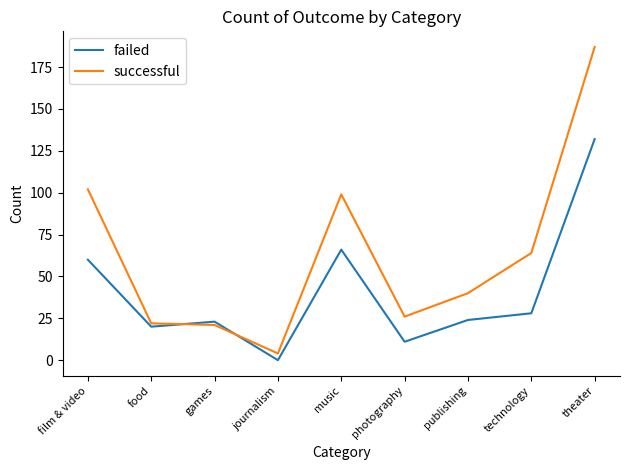

Is it true that successful equals 102 at film & video?

True